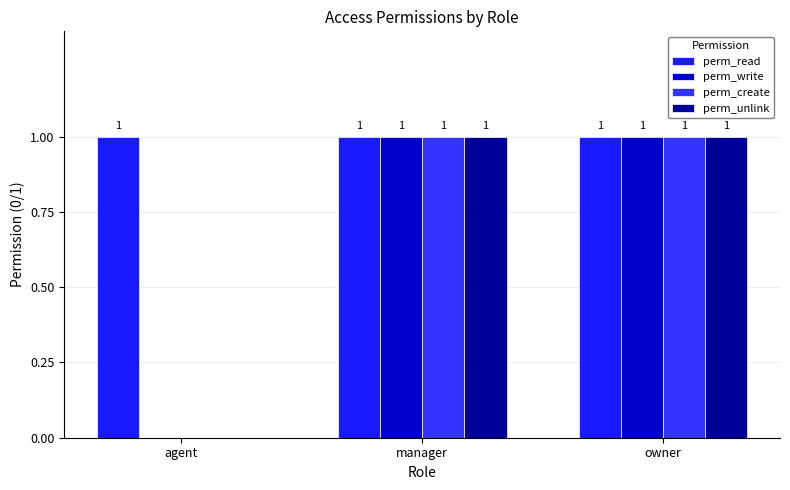

Read the perm_unlink value at manager.

1